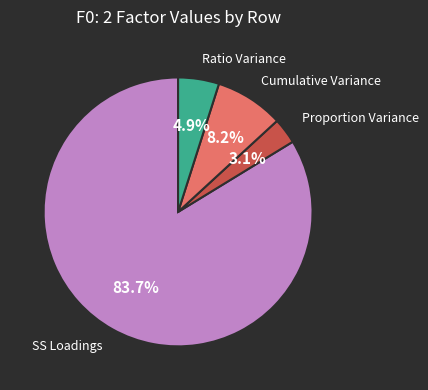

Is there a majority slice in this chart?

Yes